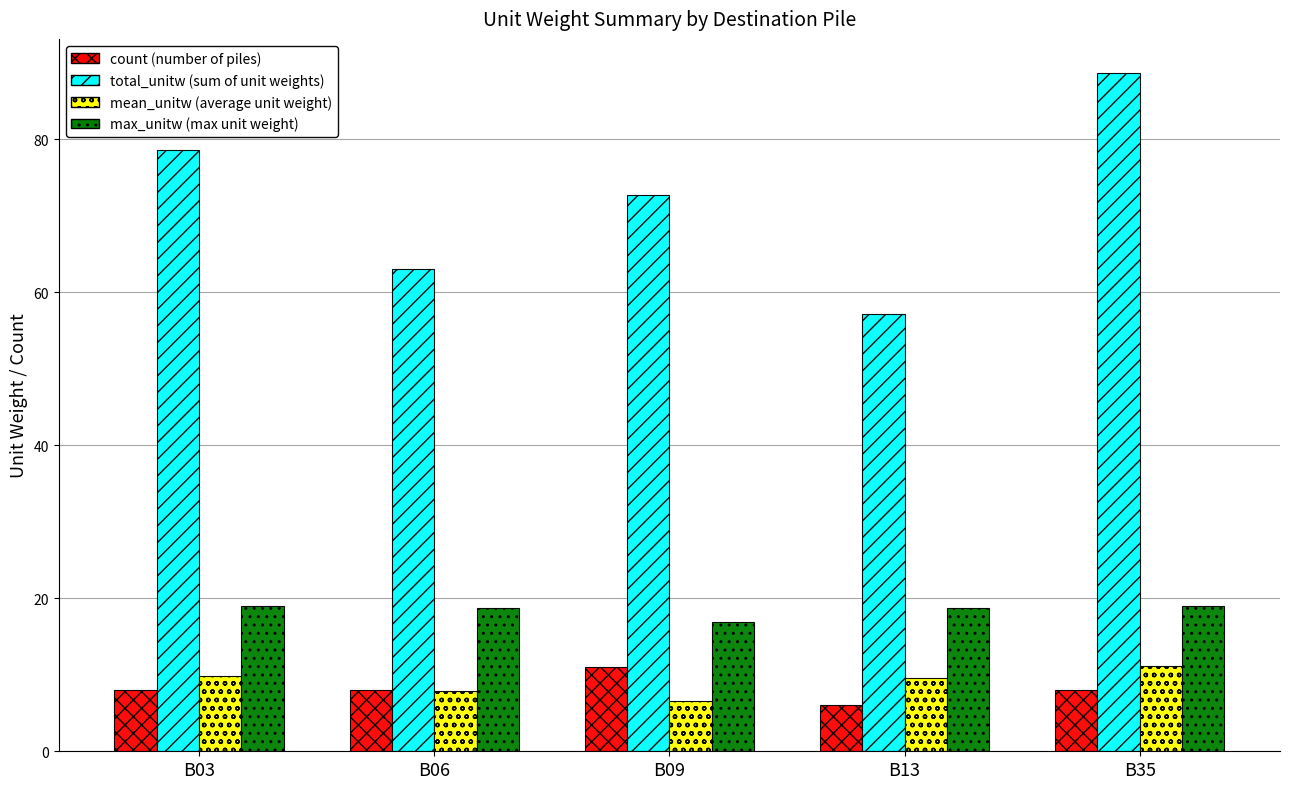

What is the difference between the highest and lowest values at B09?

66.1